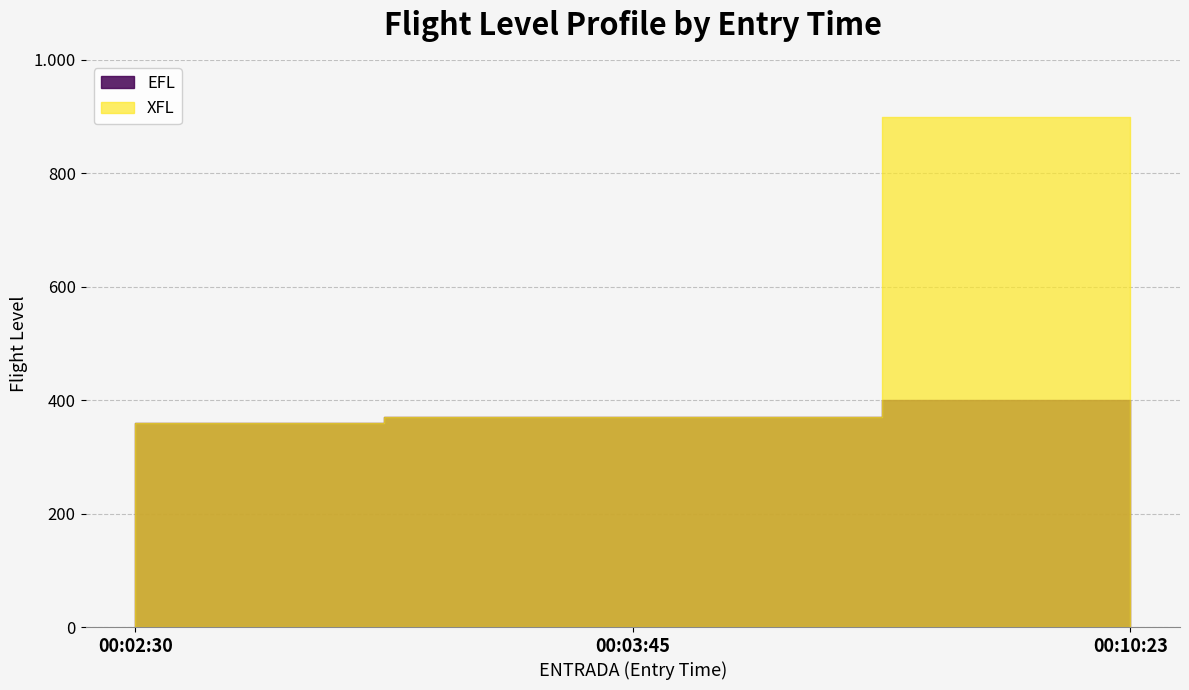

What is the label of the 3rd point from the right?

00:02:30